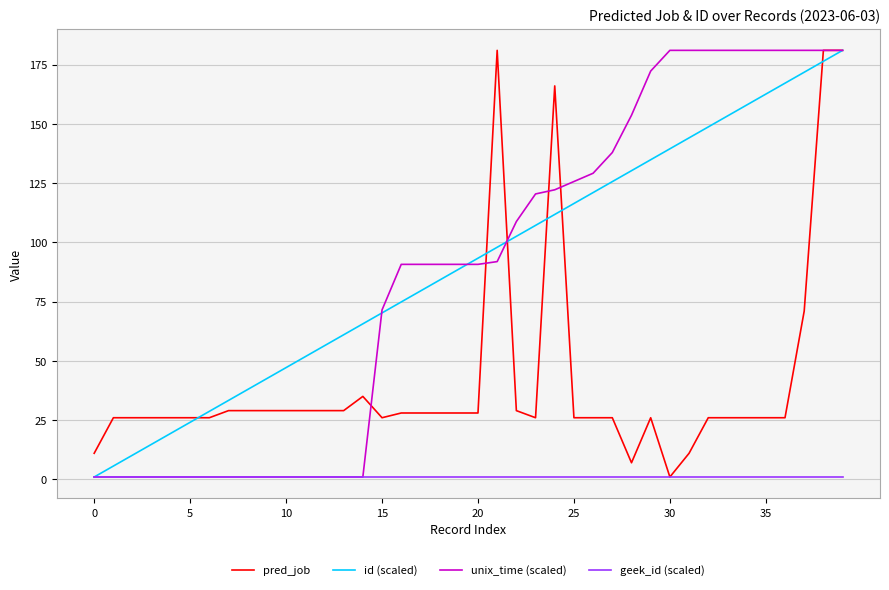

What is the maximum value shown in the chart?

181.0